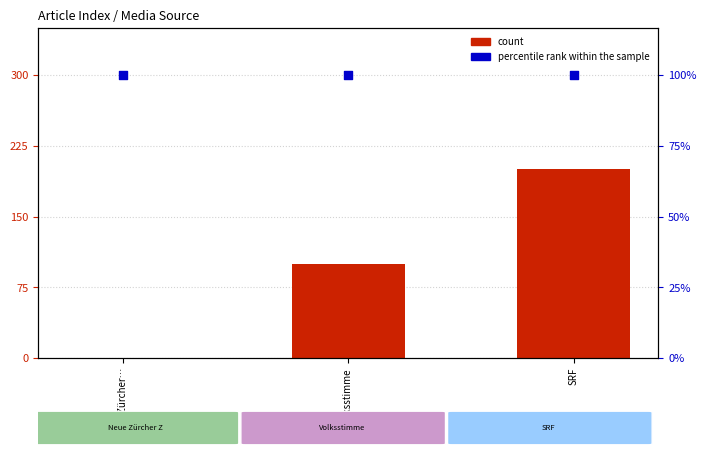

Which series reaches the minimum Y coordinate?

count